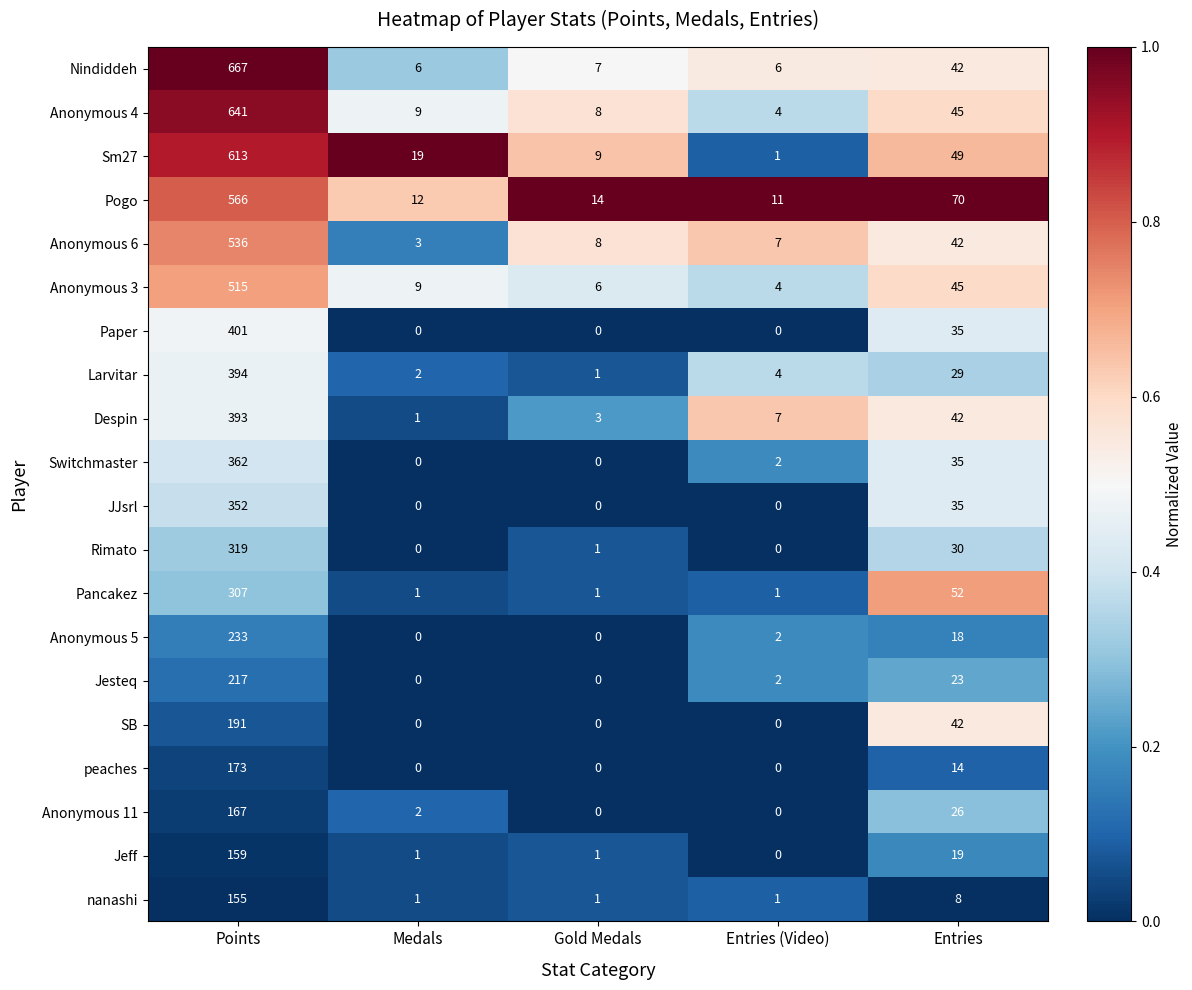

What is the difference between the Anonymous 6 values at Entries (Video) and Entries?

35